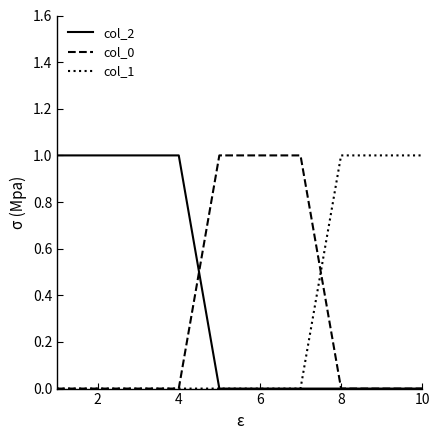

Which series has the largest total across all categories?

col_2